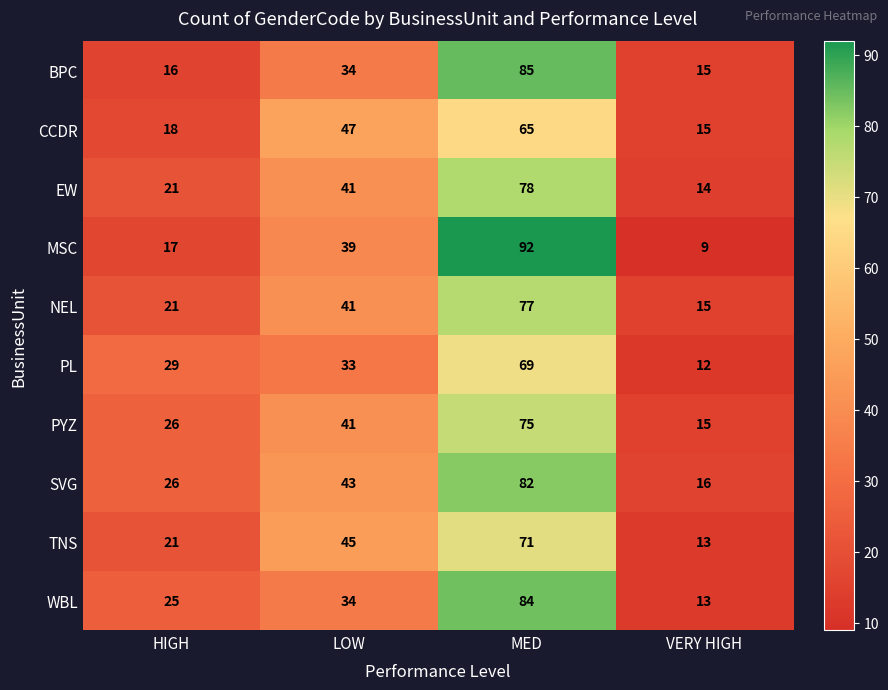

True or false: WBL has a value of 13 at VERY HIGH.

True